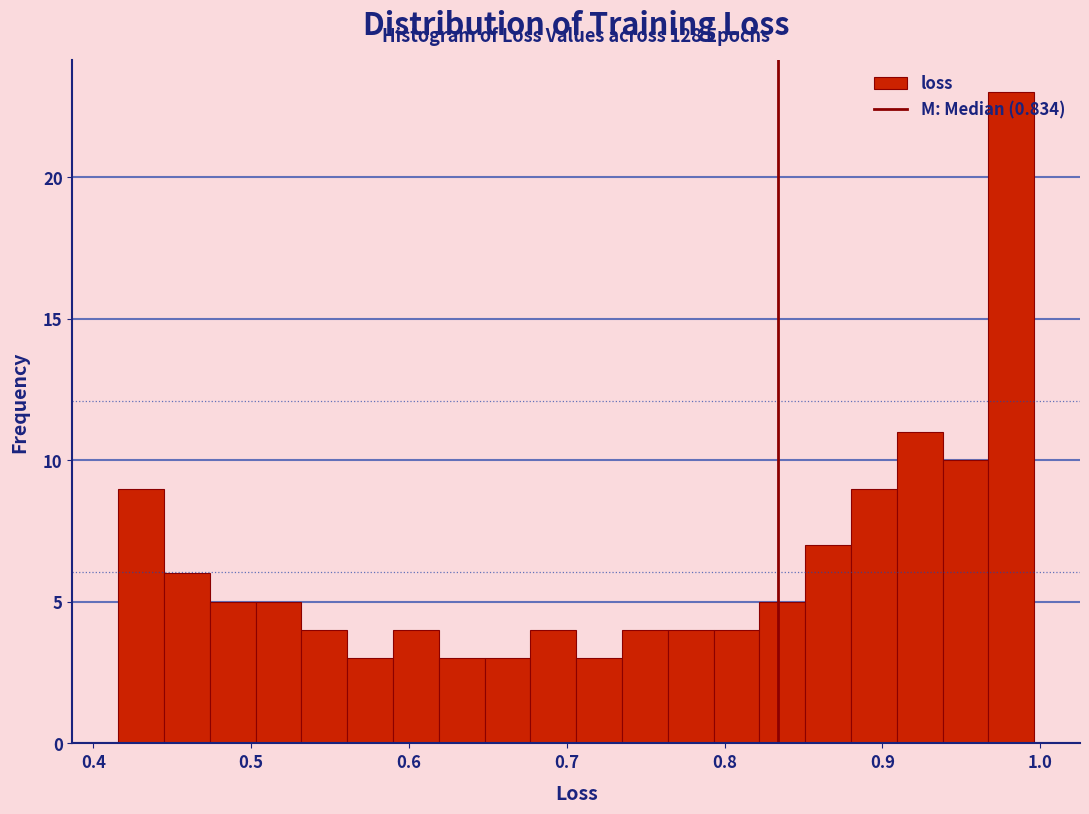

Read against the x-axis, roughly where is the centre of the tallest bar?

0.98